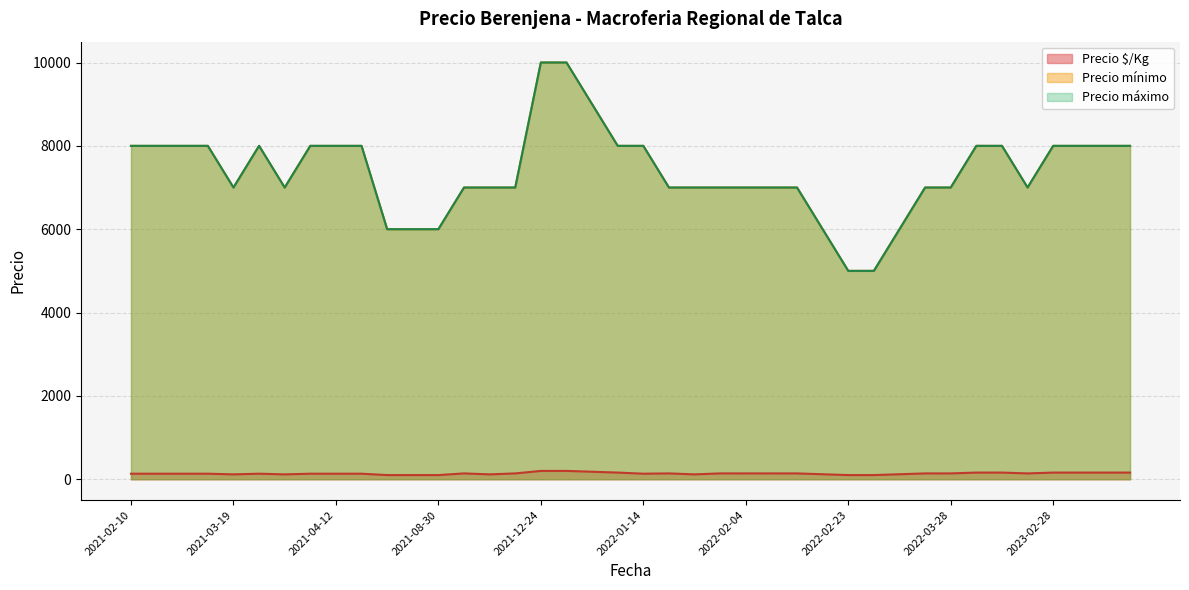

Is it true that Precio máximo equals 9665 at 2021-08-30?

False